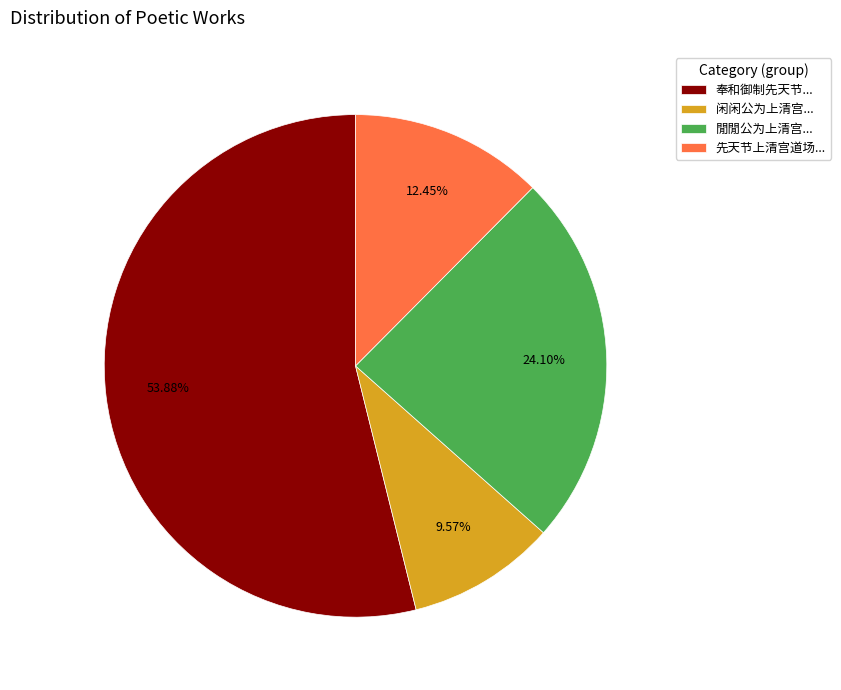

Is there any slice that represents more than half of the pie?

Yes